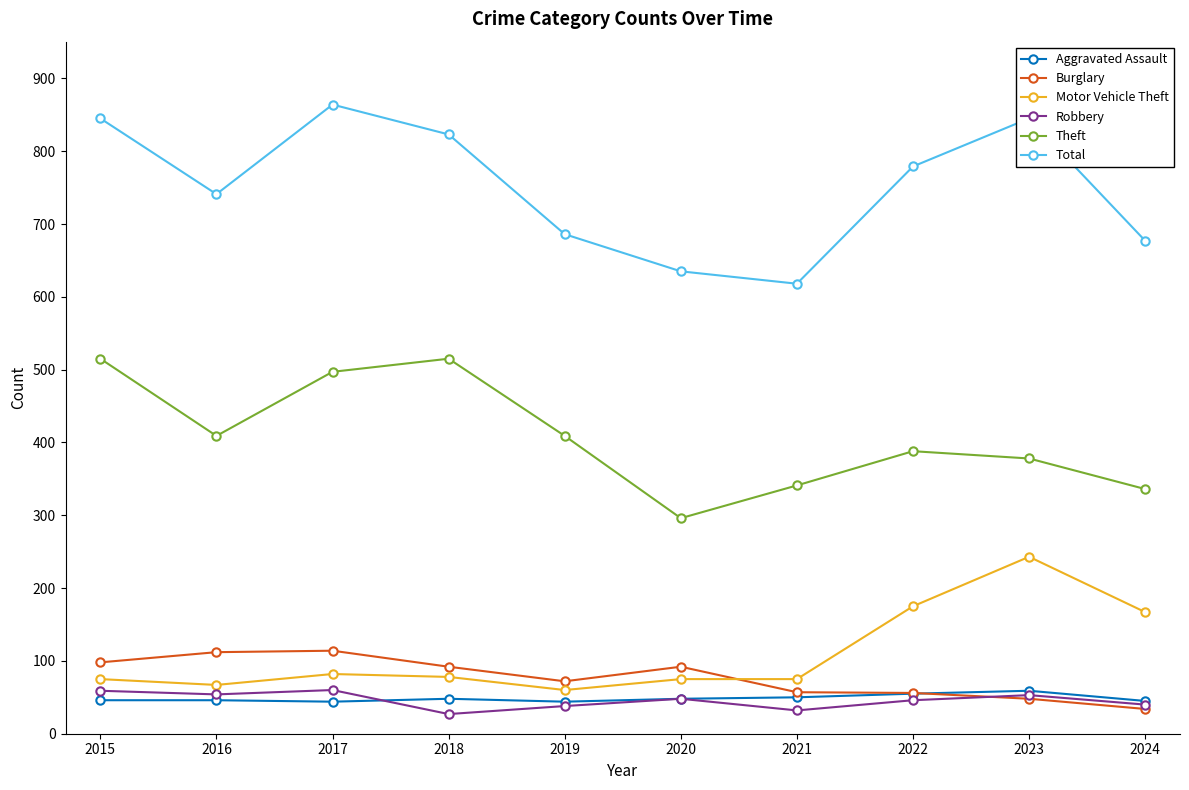

What is the greatest value displayed?

864